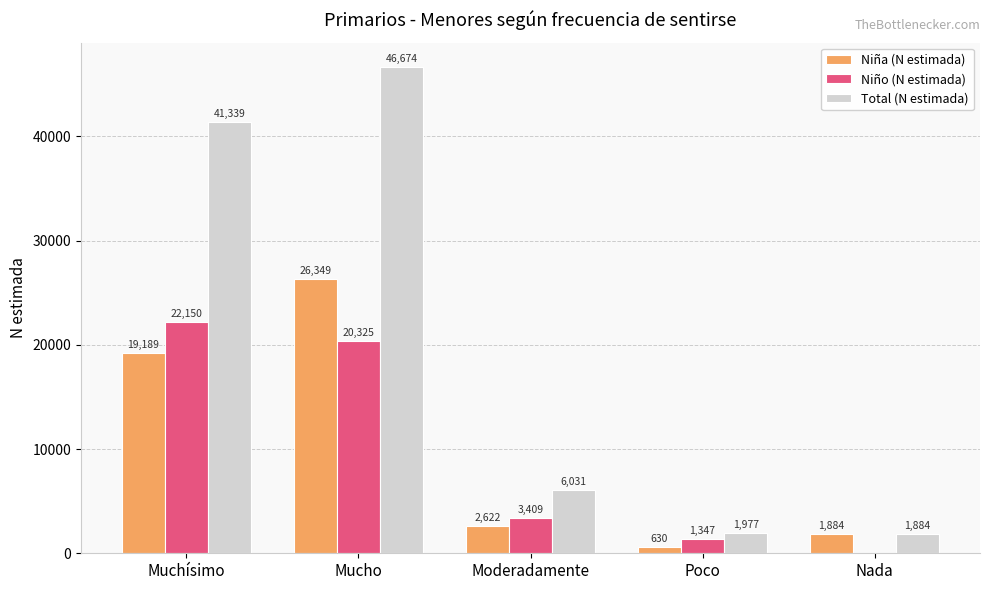

How many groups of bars are there?

5